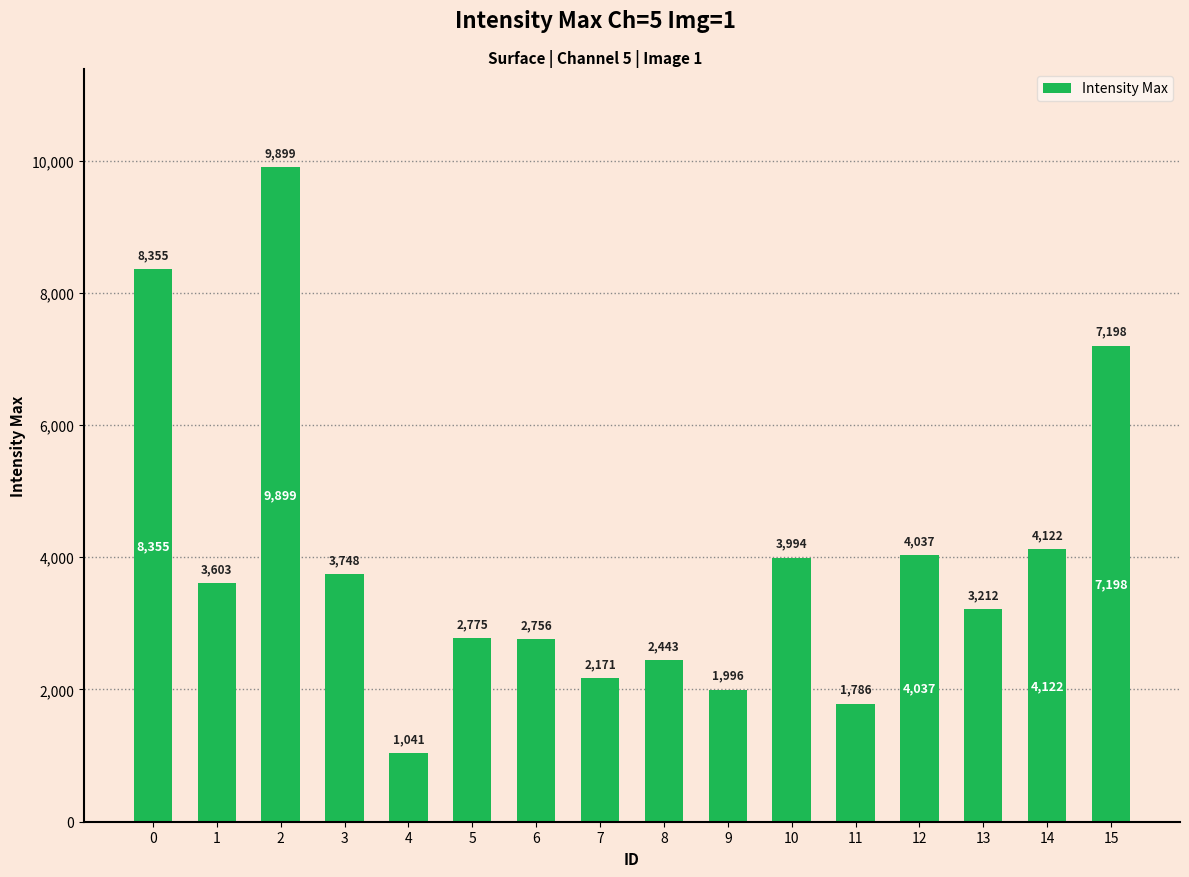

Read the value at 2, to the nearest 50.

9900